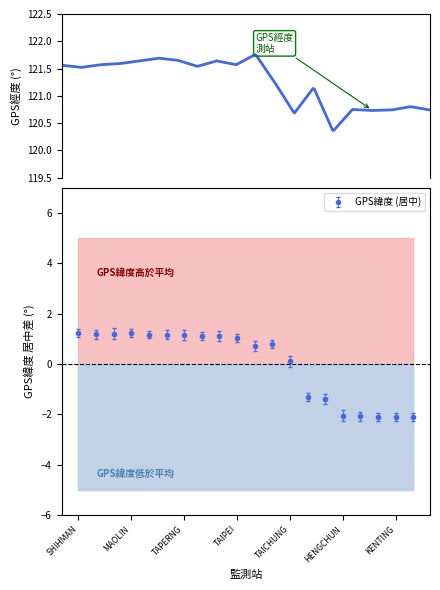

How many data points in GPS緯度 are above 25?

10